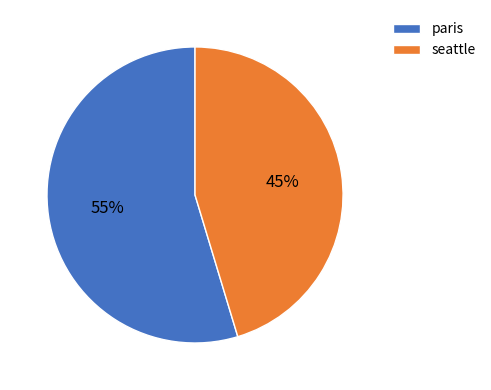

Is there any slice that represents more than half of the pie?

Yes